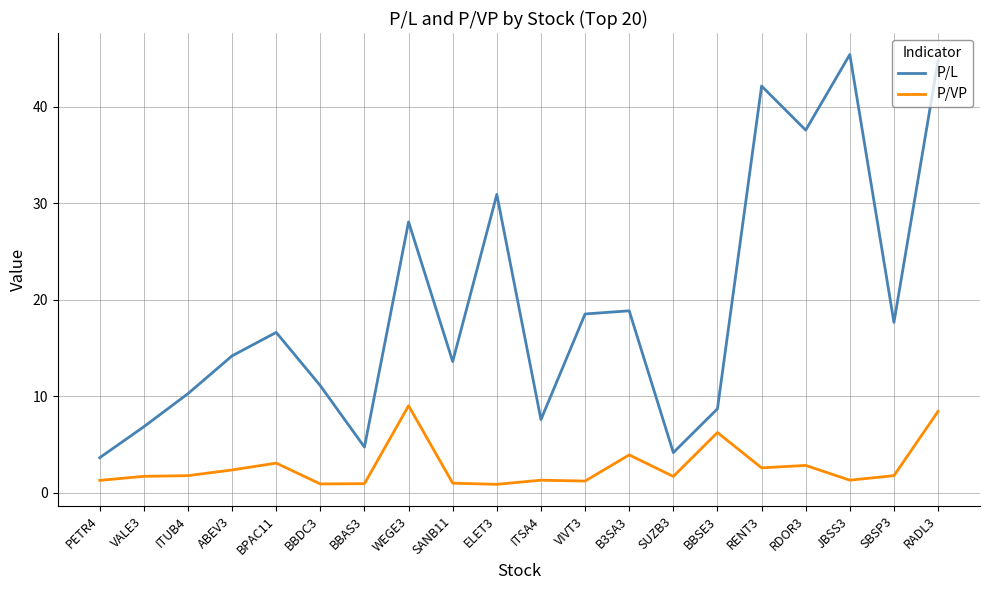

Is the value of P/VP at B3SA3 greater than the value of P/L at VIVT3?

No